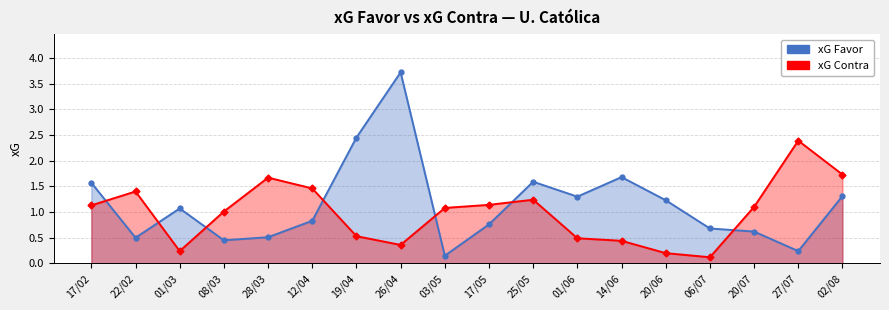

What are all the series names shown in the legend?

xG Favor, xG Contra